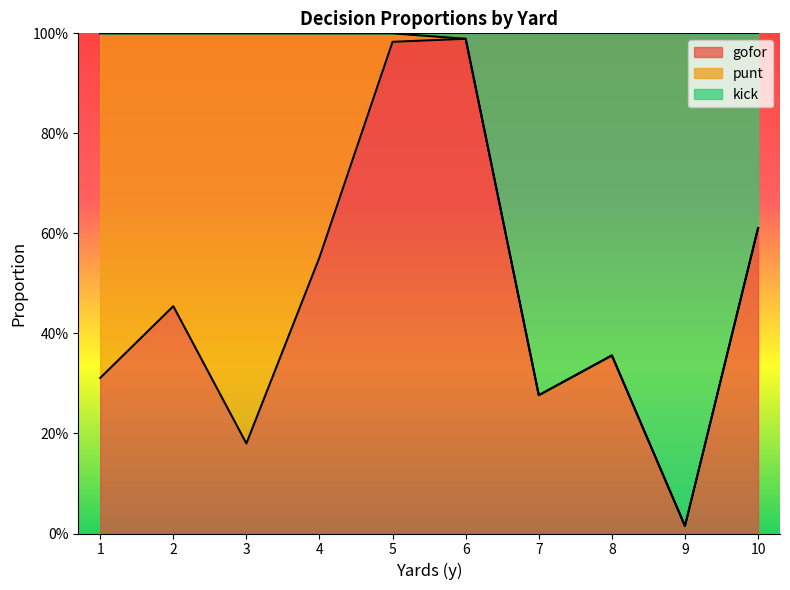

Read the gofor value at 2.

0.5